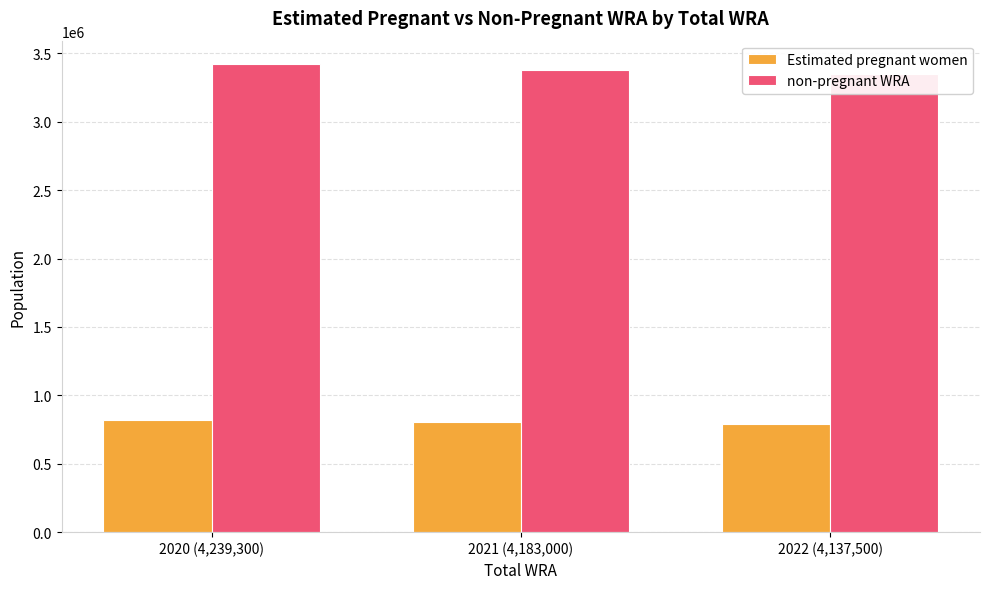

Which label corresponds to the largest value in the chart?

2020 (4,239,300)